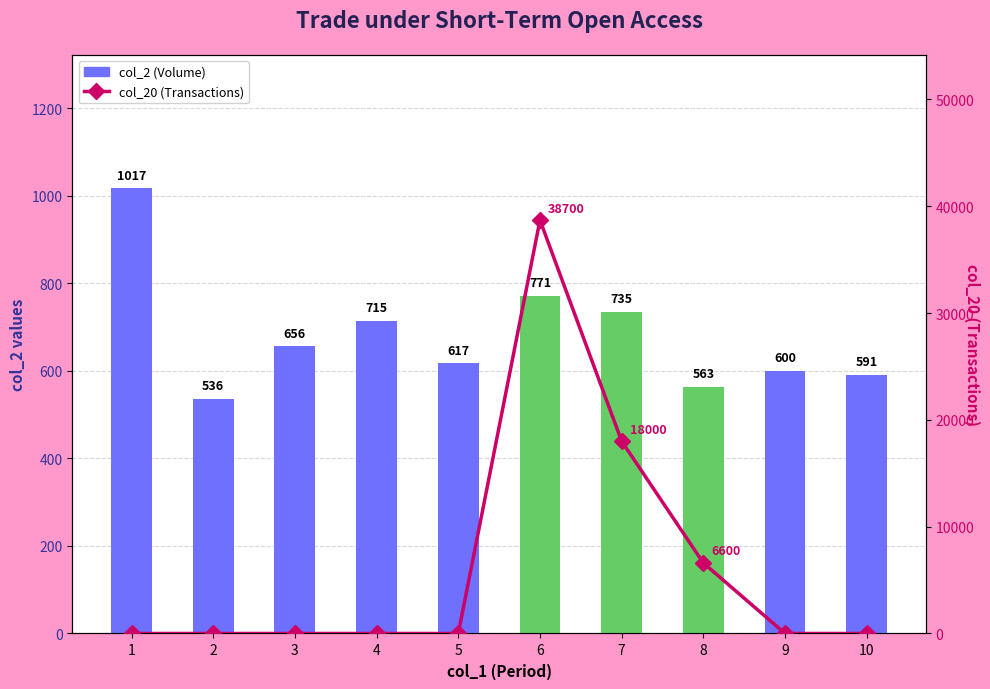

At how many categories does at least one series exceed 30647?

1